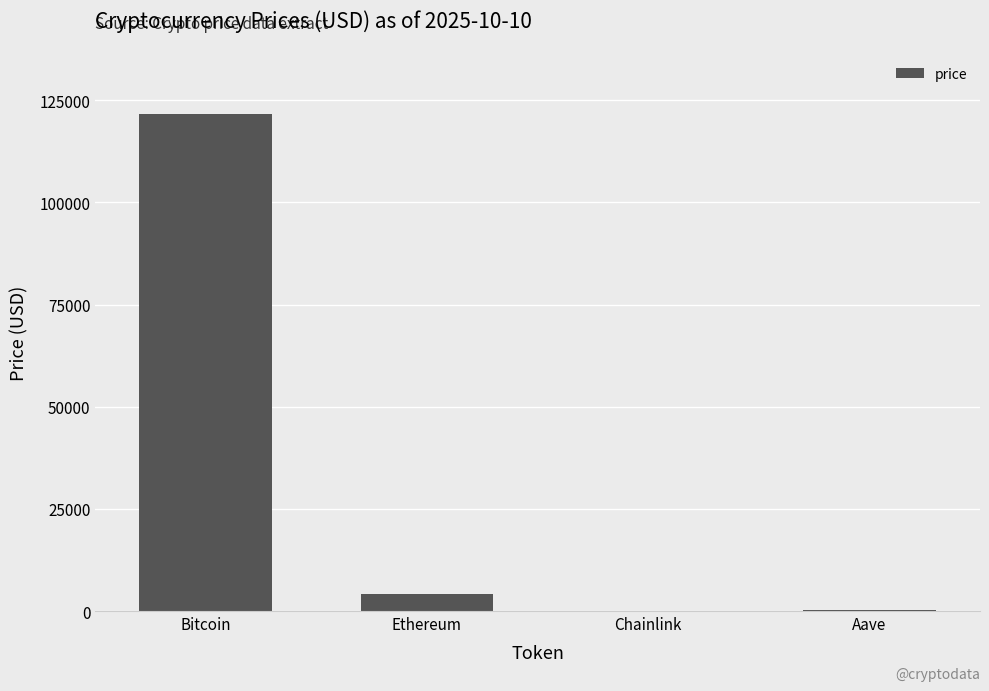

What is the difference between the values at Ethereum and Bitcoin?

117226.6